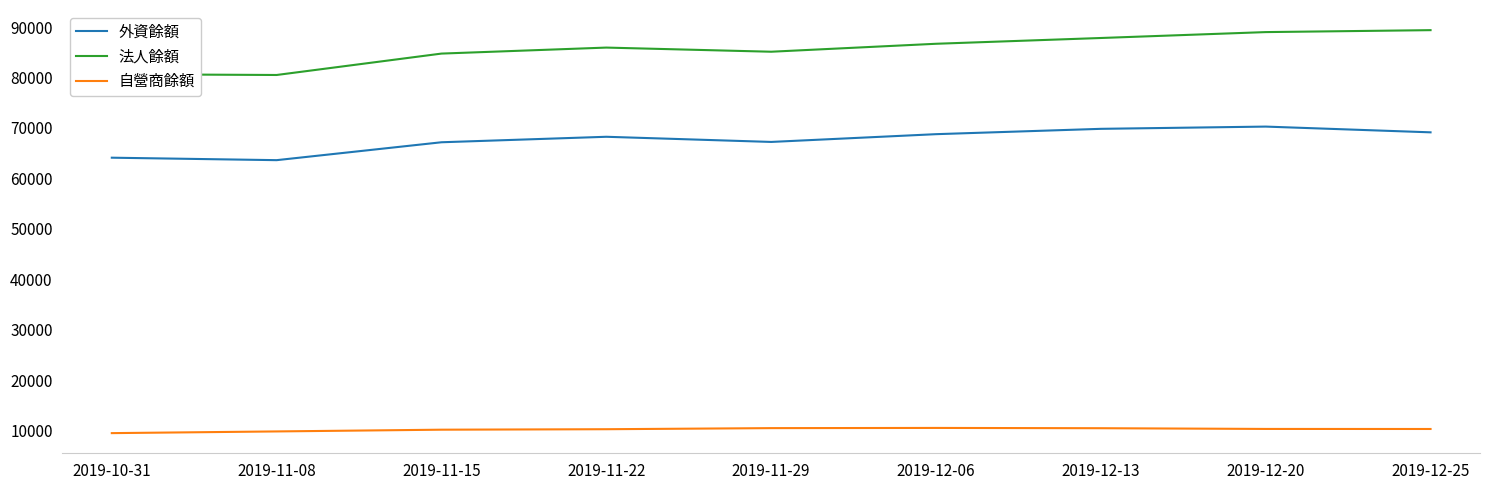

True or false: 法人餘額 and 自營商餘額 cross at least once.

False